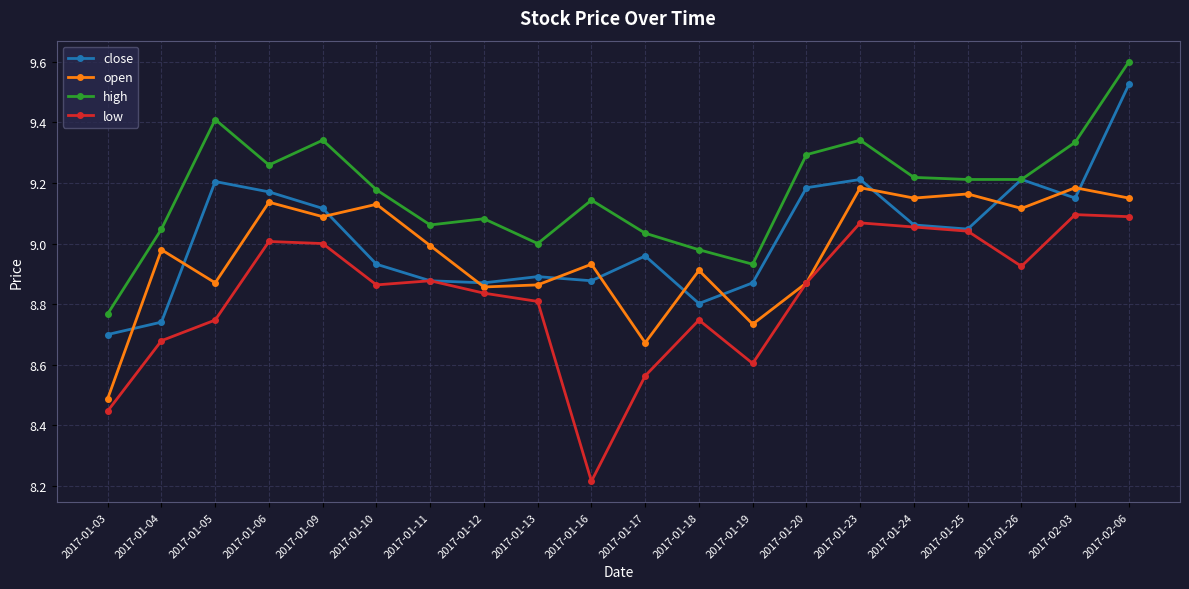

Is it true that open equals 8.9 at 2017-01-13?

True